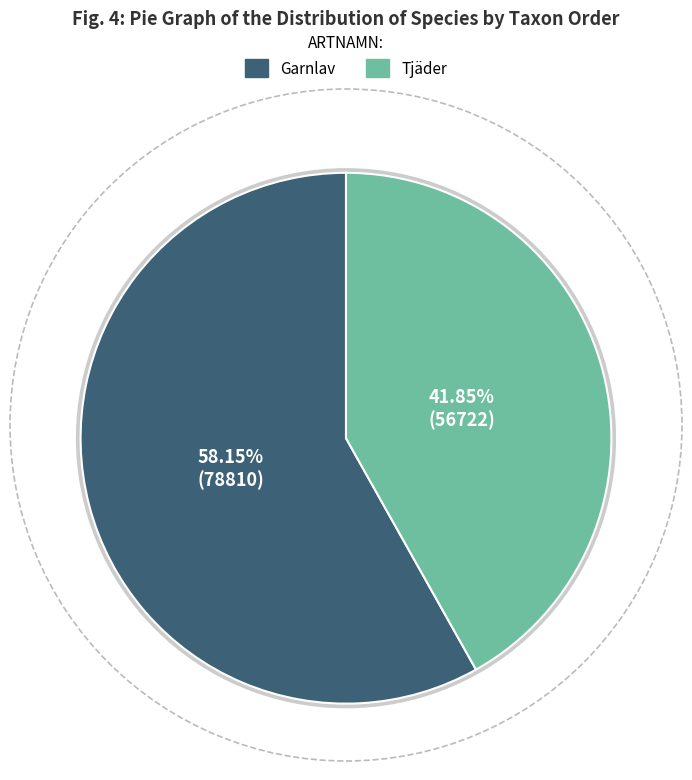

To the nearest percent, what is the combined percentage of Garnlav and Tjäder?

100%